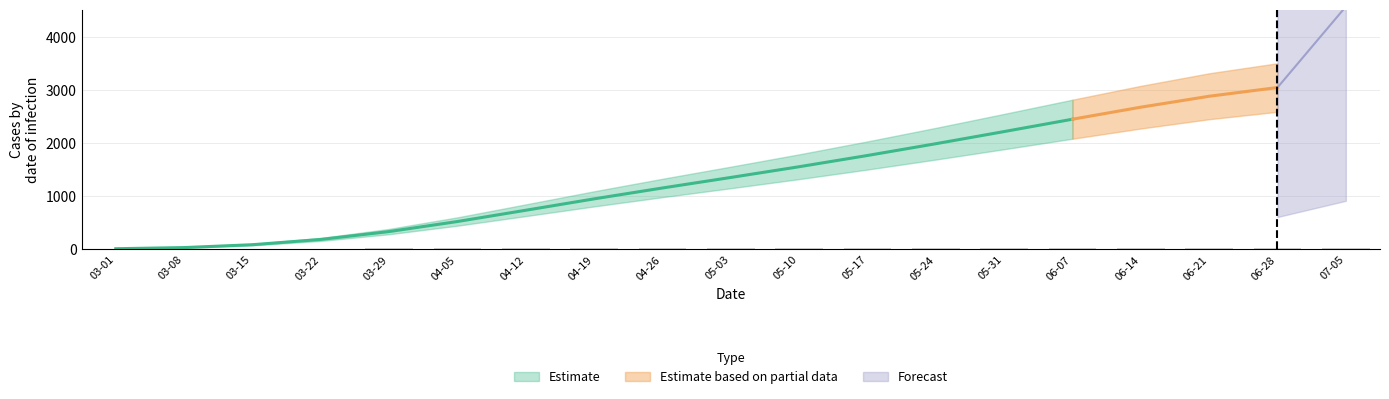

Where does the data first go above 24?

04-05